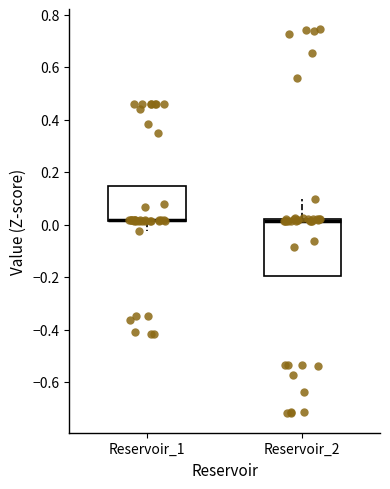

Where is the lower edge of the box for Reservoir_1 on the y-axis? The values are not printed on the chart, so give them approximately, as read against the axis.

0.02